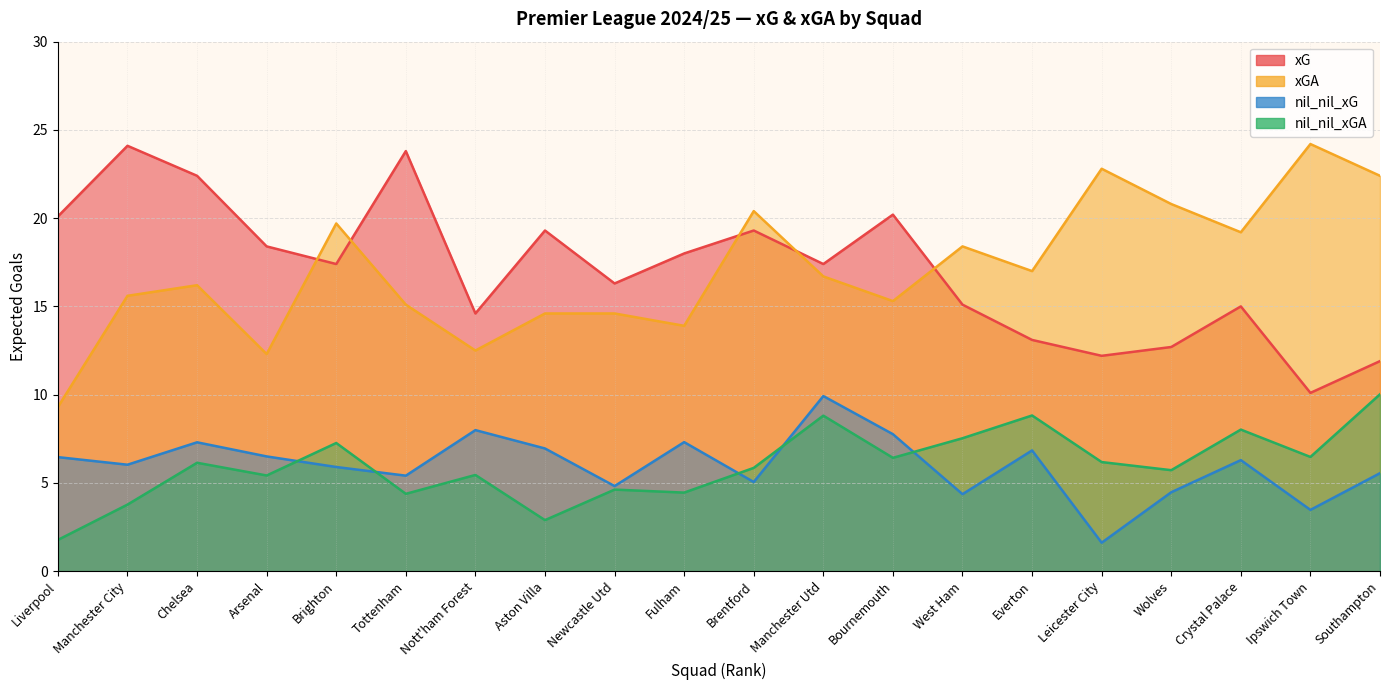

Does the chart have visible grid lines?

Yes